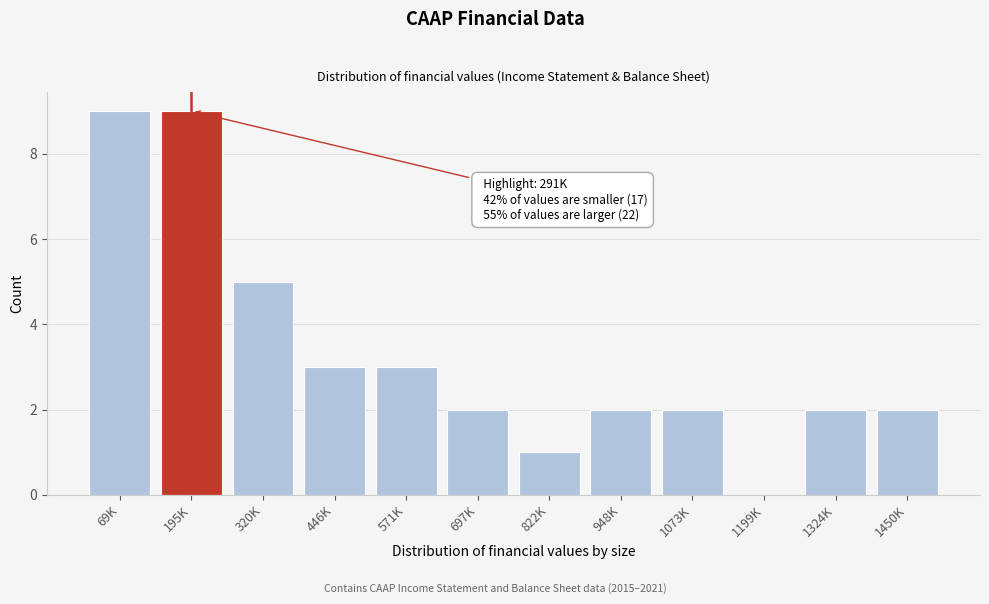

Reading left to right, what are all the values shown in this chart?

69K=9	195K=9	320K=5	446K=3	571K=3	697K=2	822K=1	948K=2	1073K=2	1199K=0	1324K=2	1450K=2